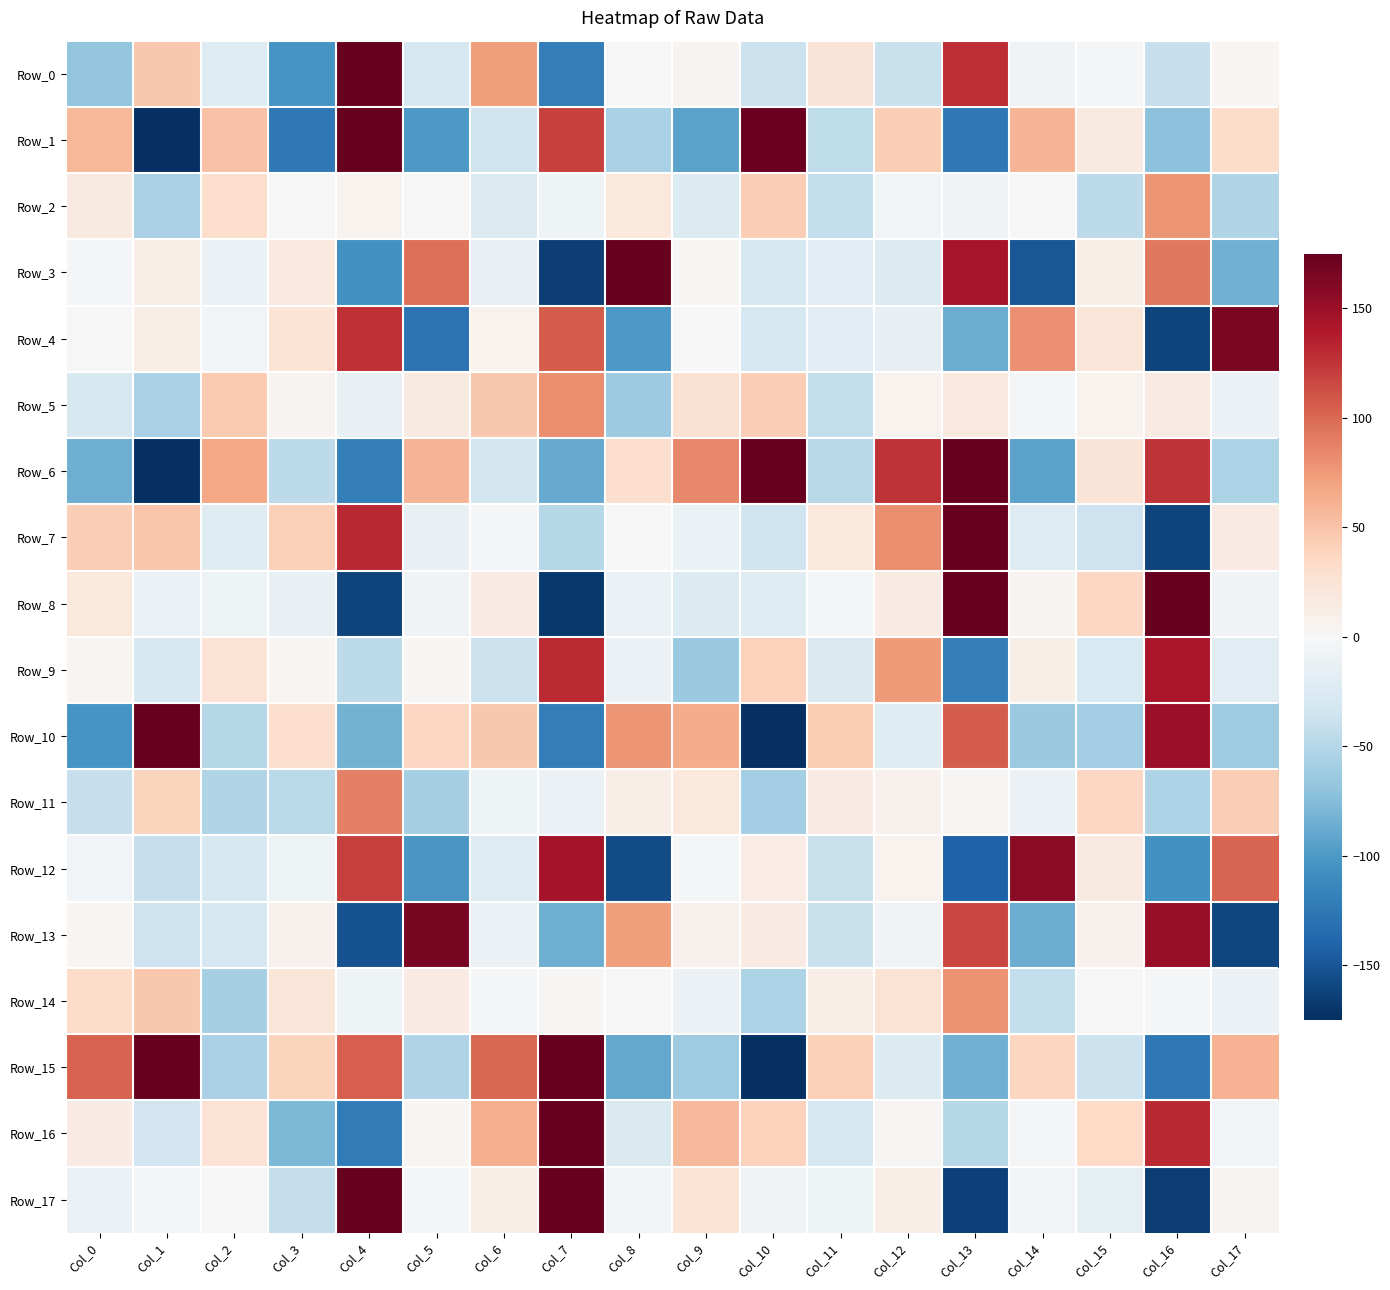

What is the difference between the highest and lowest values at Col_5?

294.3